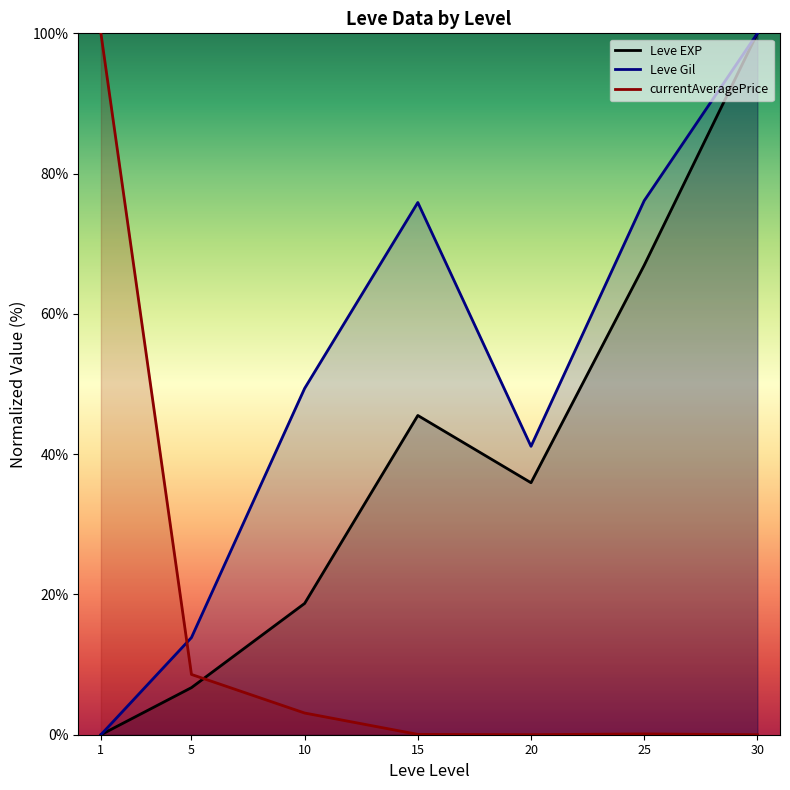

What is the maximum value shown in the chart?

100.0